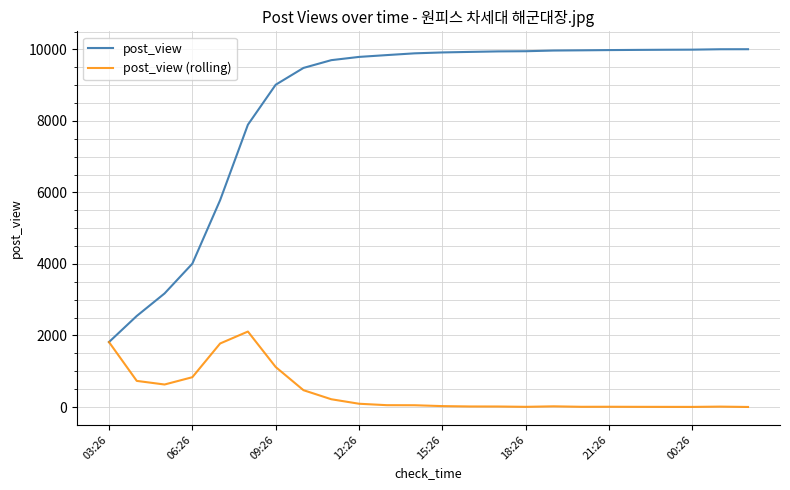

Which series has the largest total across all categories?

post_view